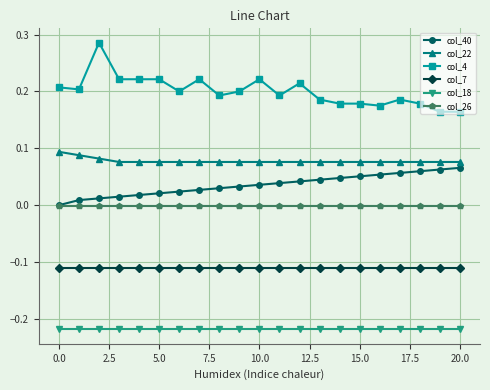

Which series has the largest total across all categories?

col_4